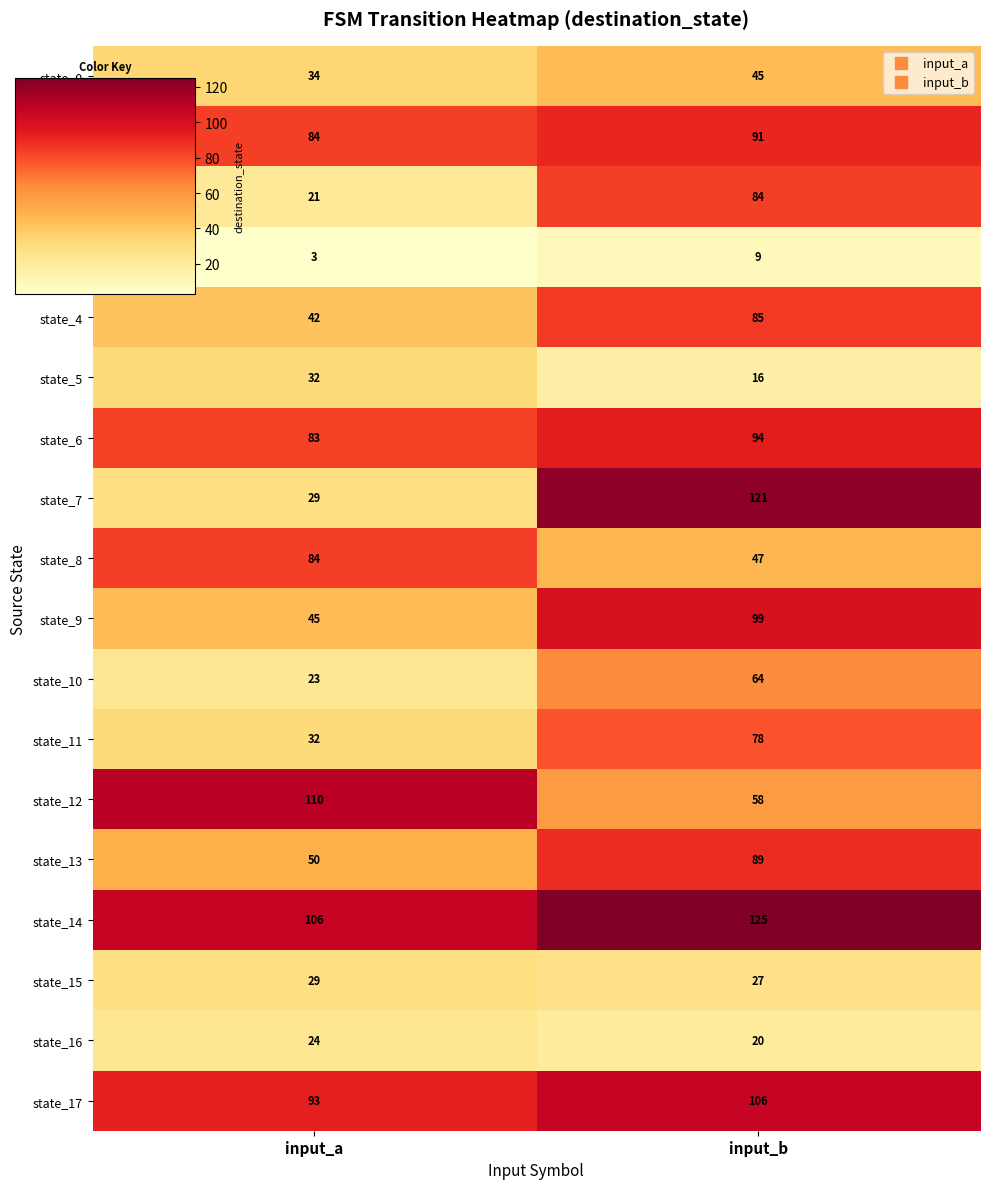

Which category has the lowest value in the state_13 series?

input_a